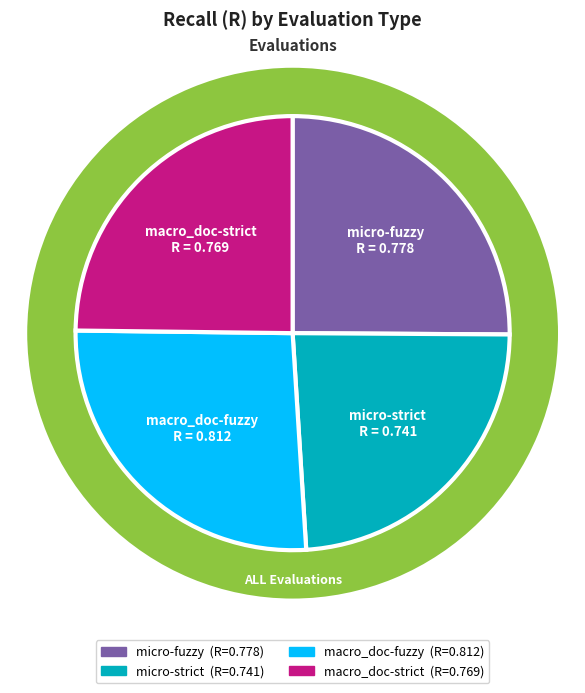

To the nearest percent, what is the difference between the largest and smallest slice percentages?

2%